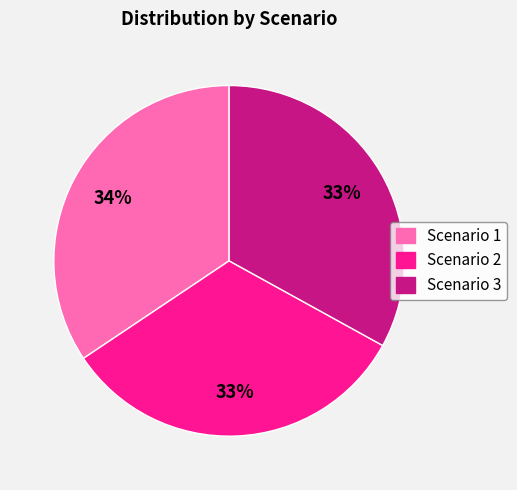

Is the sum of Scenario 3 and Scenario 2 greater than half?

Yes